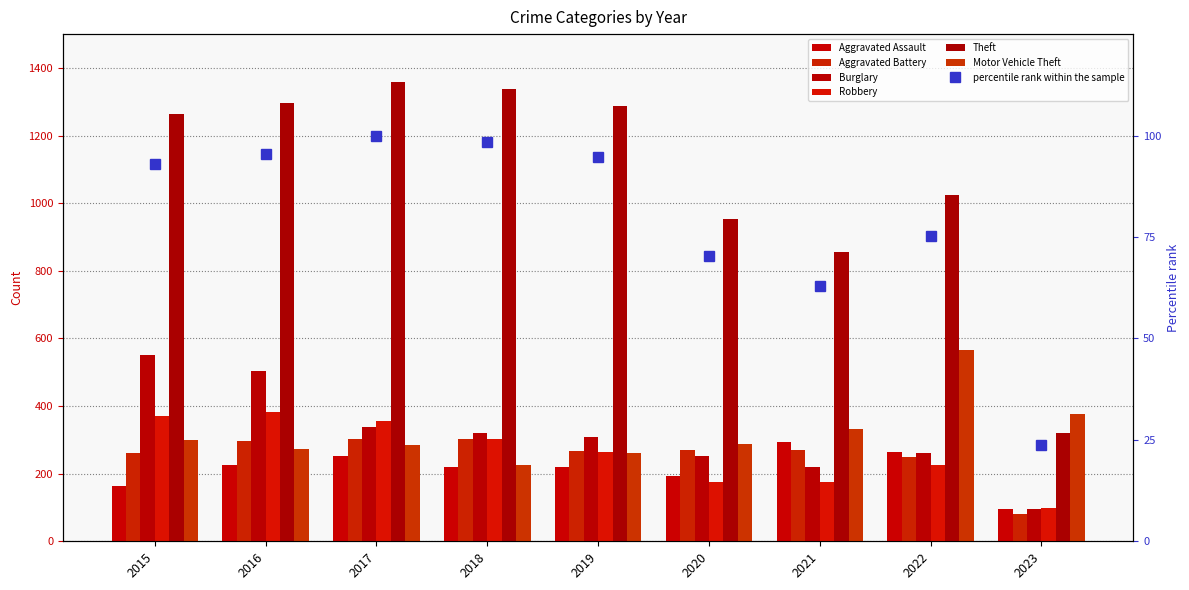

What is the approximate value of Aggravated Assault at 2023?

95